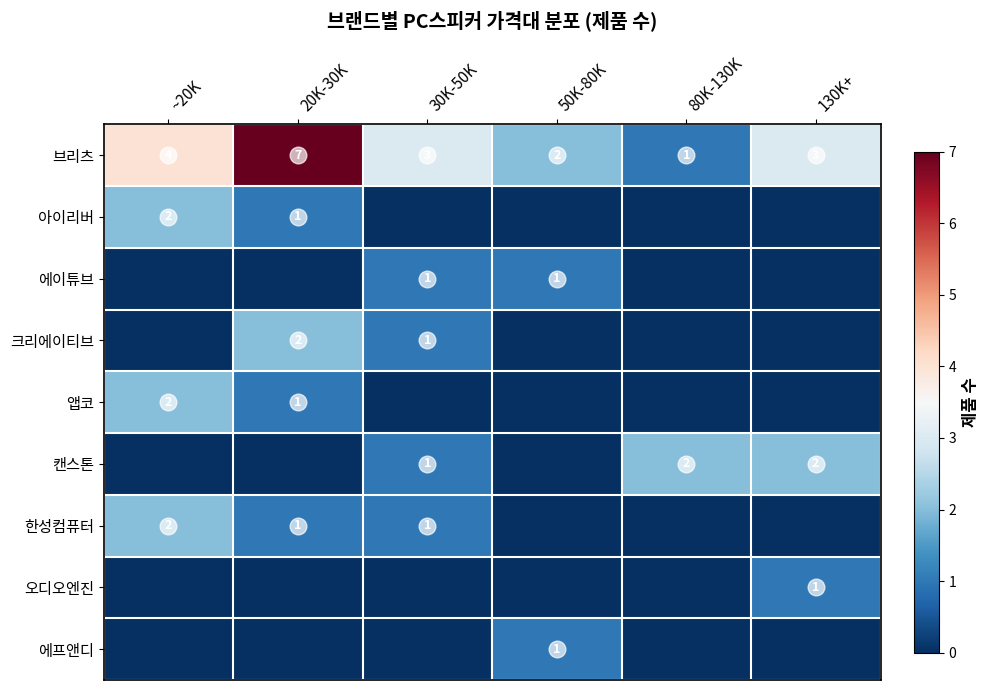

What is the difference between the second highest and minimum values in the 브리츠 series?

3